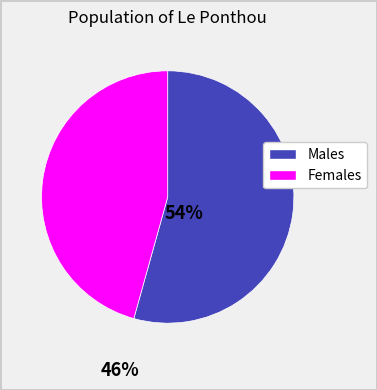

Is there a majority slice in this chart?

Yes